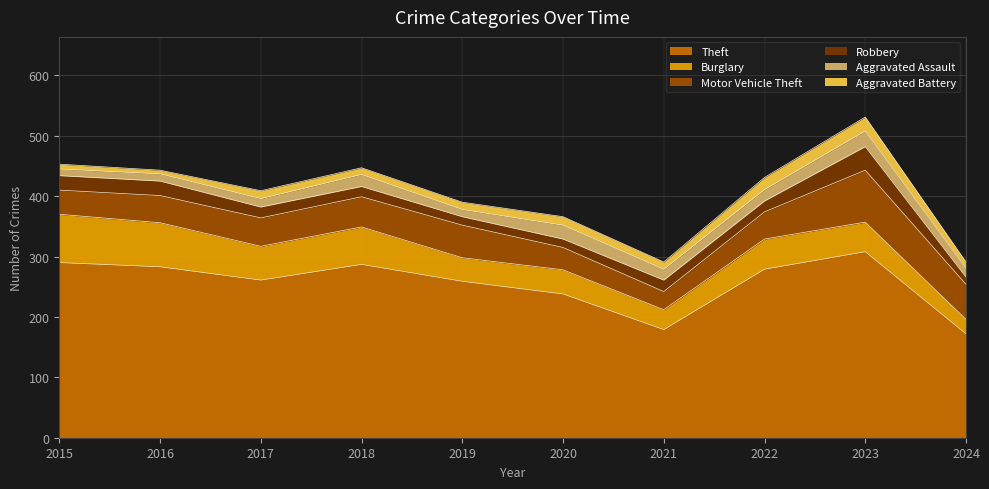

List the series in order of their peak value, highest first.

Theft, Motor Vehicle Theft, Burglary, Robbery, Aggravated Assault, Aggravated Battery